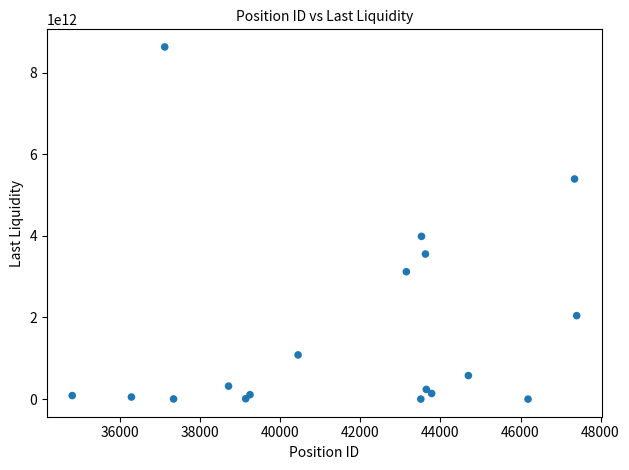

What is the range of X values (max minus min)?

12607